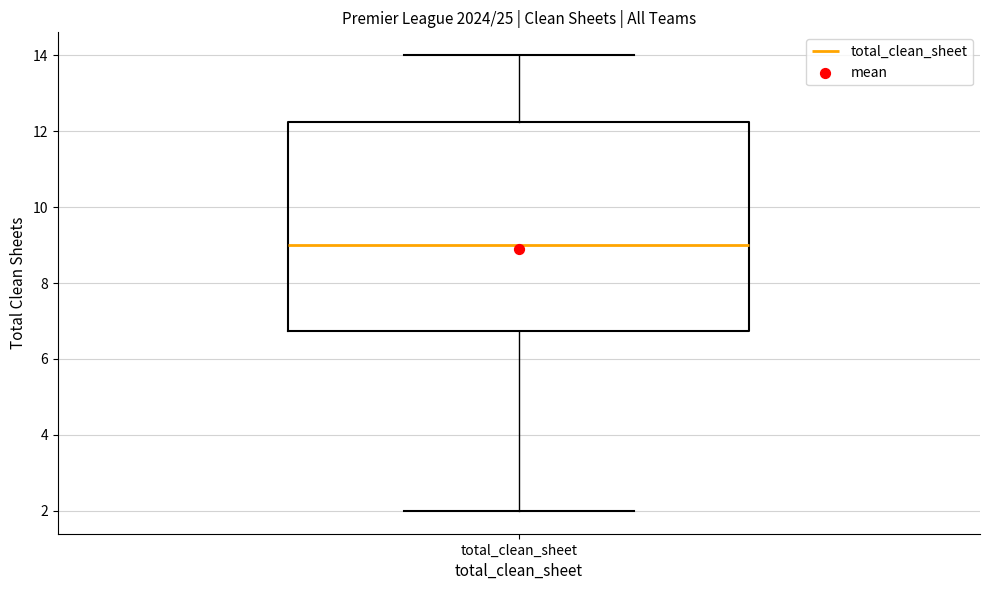

Transcribe this box plot: give where the median line is, the range the box spans, and where the two whiskers end, as read against the y-axis. The values are not printed on the chart, so give them approximately, as read against the axis.

median 9.0, box 6.8 to 12.2, whiskers 2.0 to 14.0